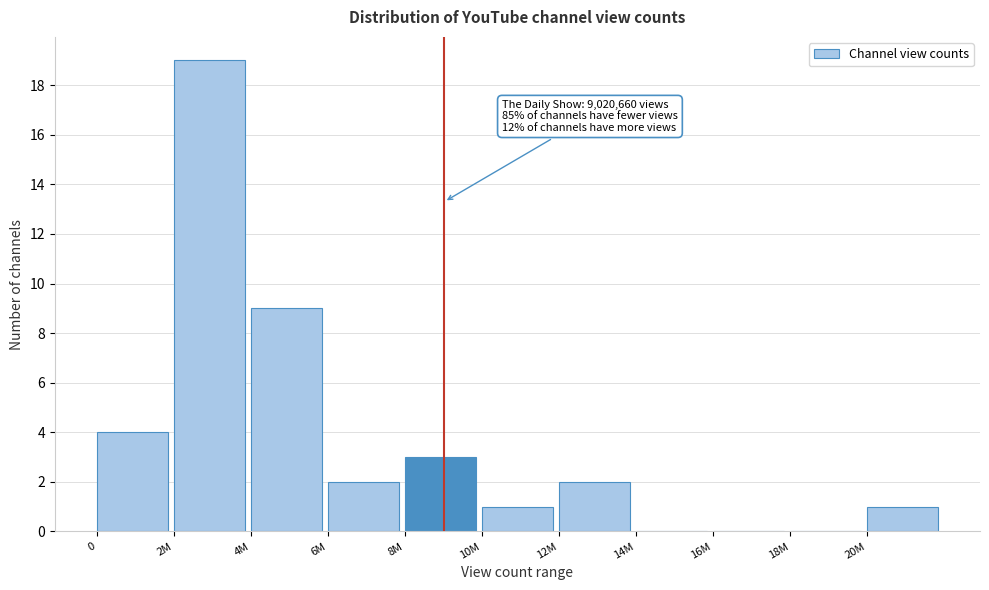

Reading left to right, transcribe all the data shown in this chart.

0=4	2M=19	4M=9	6M=2	8M=3	10M=1	12M=2	14M=0	16M=0	18M=0	20M=1